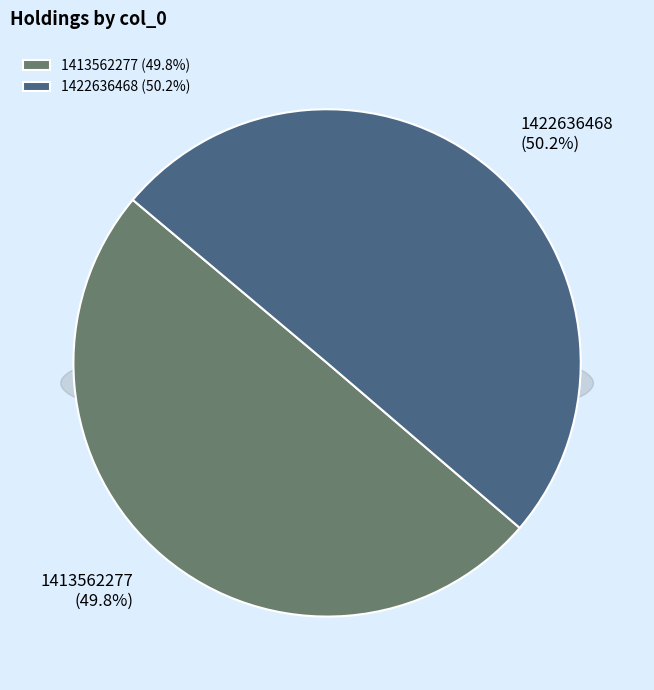

Which slice represents more than half of the pie?

1422636468